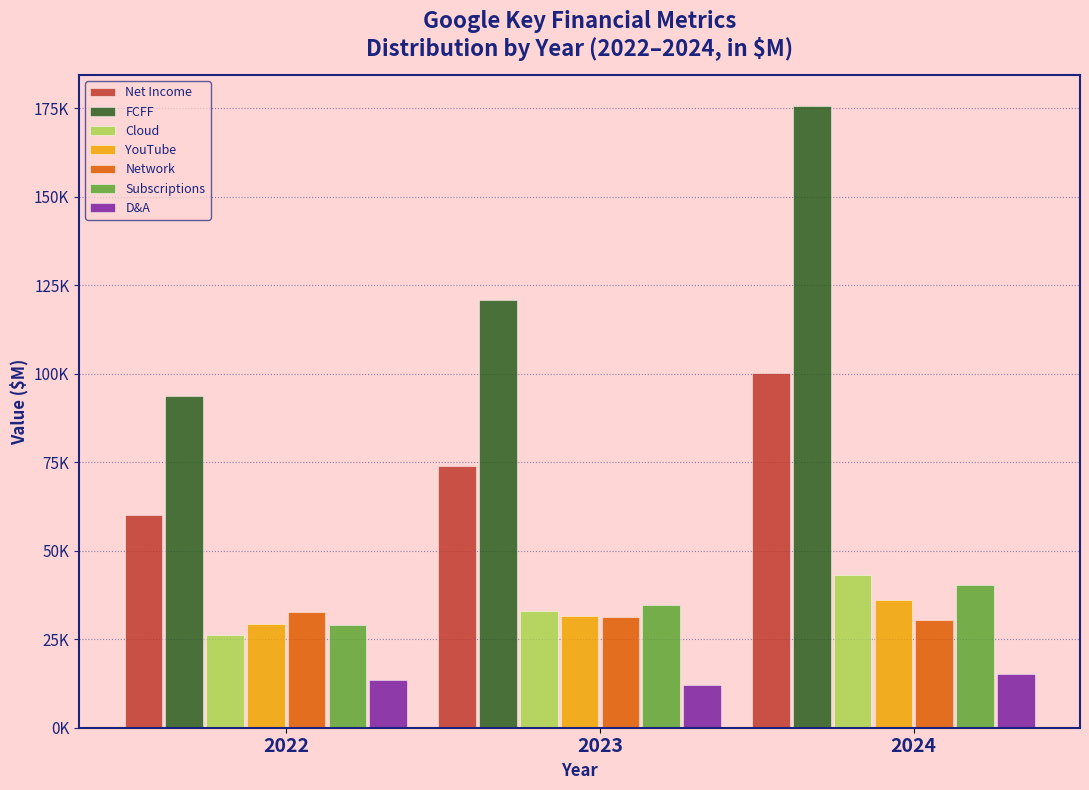

Are the bars grouped side by side (vs. stacked)?

Yes